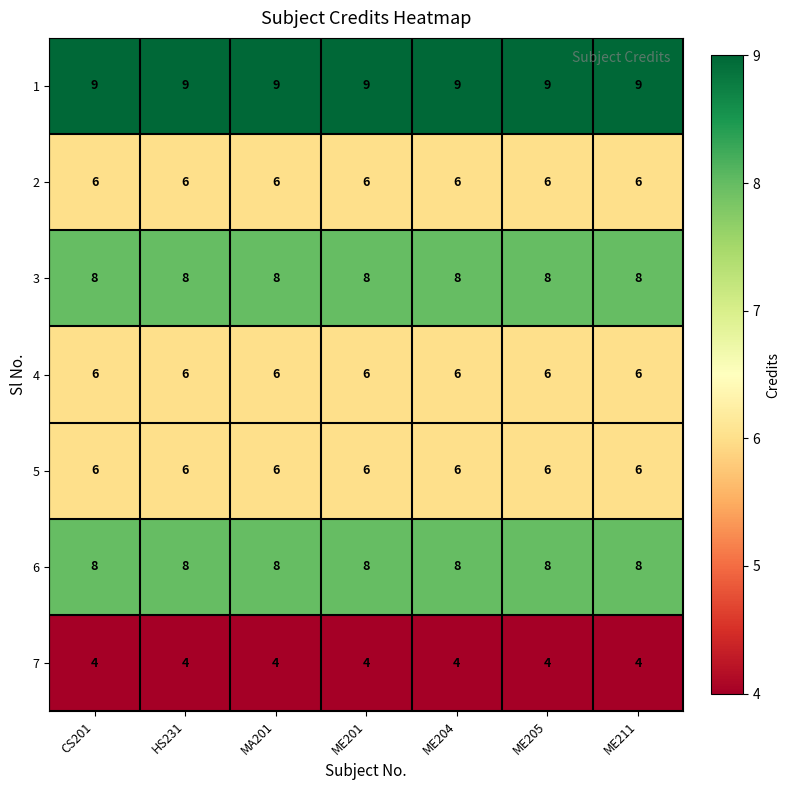

What is the average value of the 2 series?

6